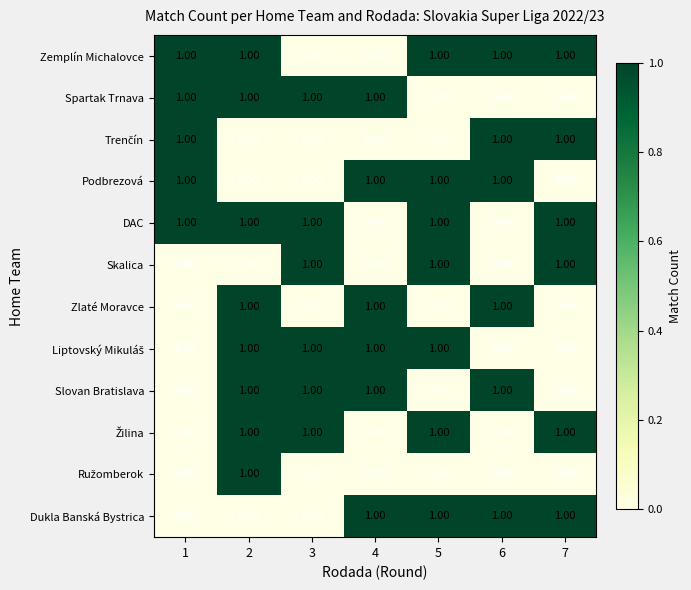

How many distinct data groups are displayed?

12